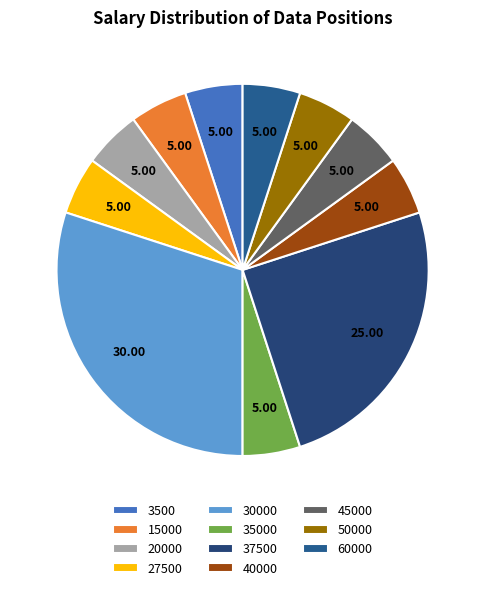

Which slice is the largest?

30000